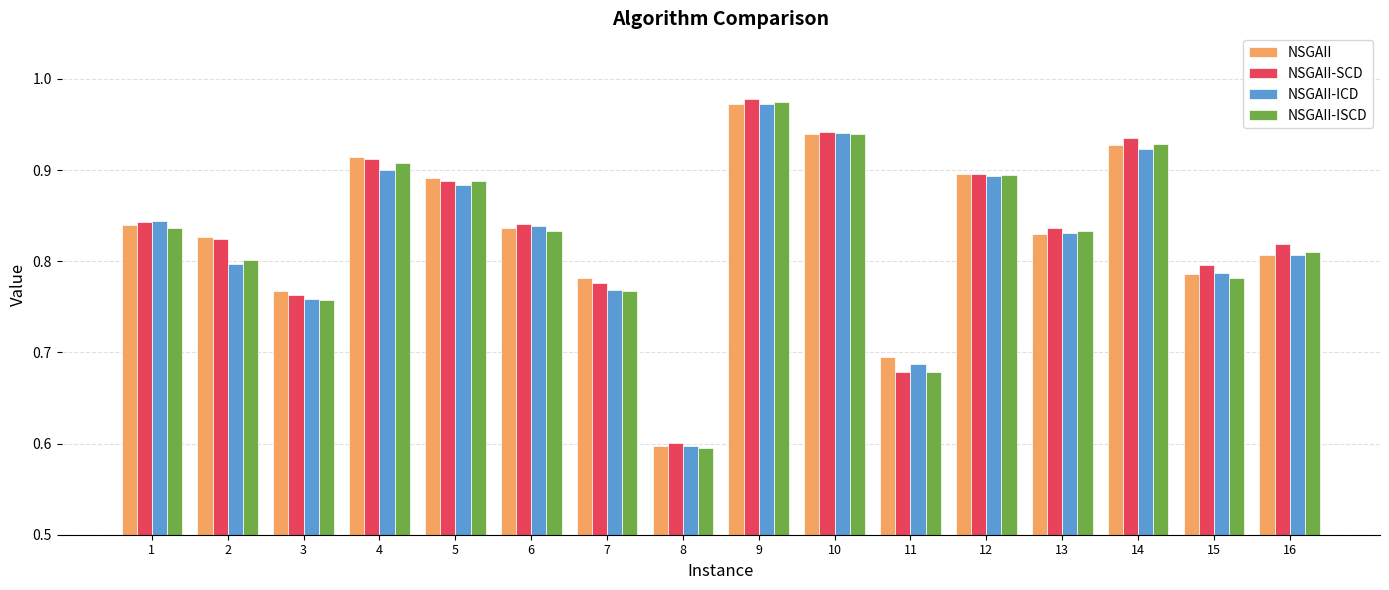

At how many categories does at least one series exceed 0?

16